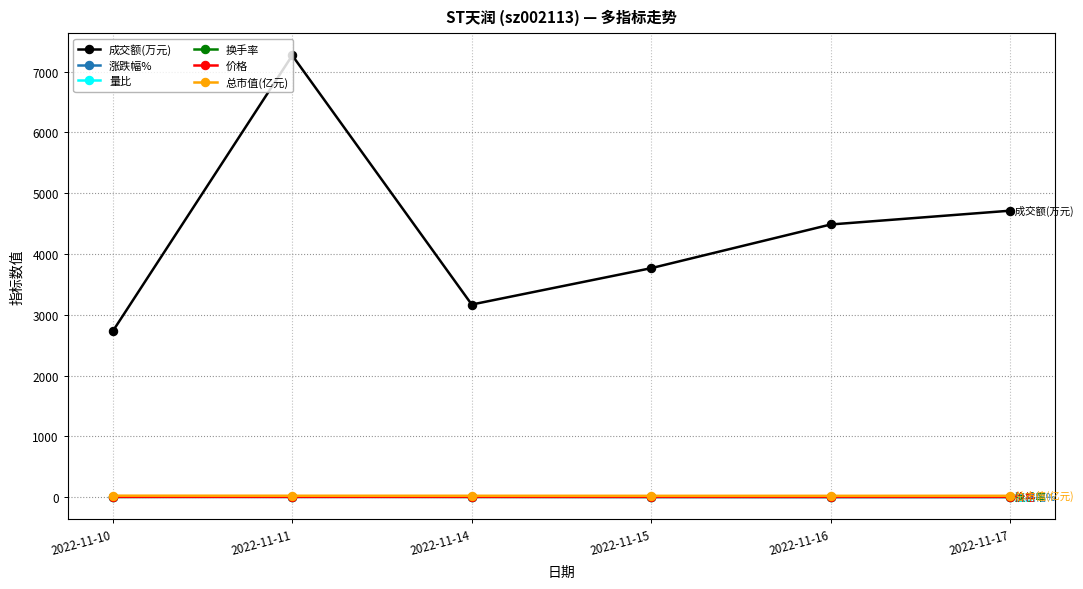

What is the difference between the 成交额(万元) values at 2022-11-16 and 2022-11-15?

719.0